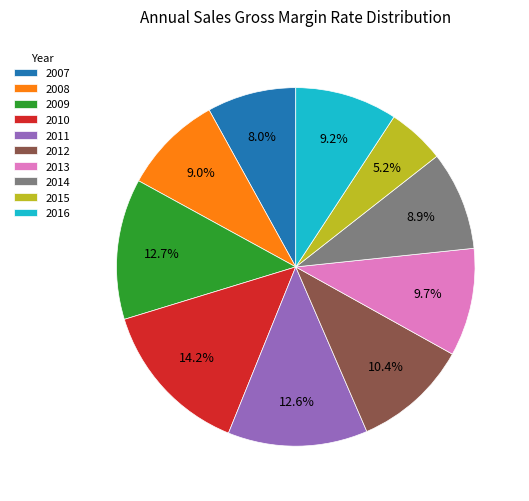

What portion of the pie excludes 2009?

87.3%